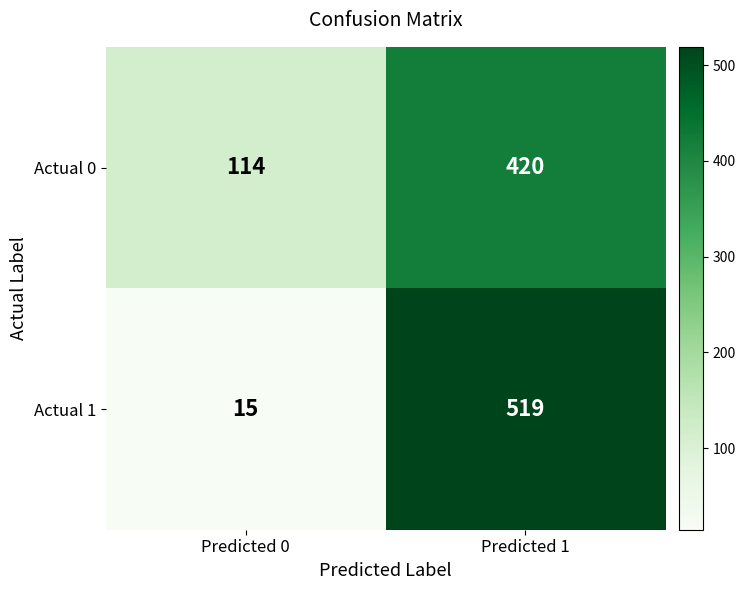

List the series in order of their peak value, highest first.

Actual 1, Actual 0